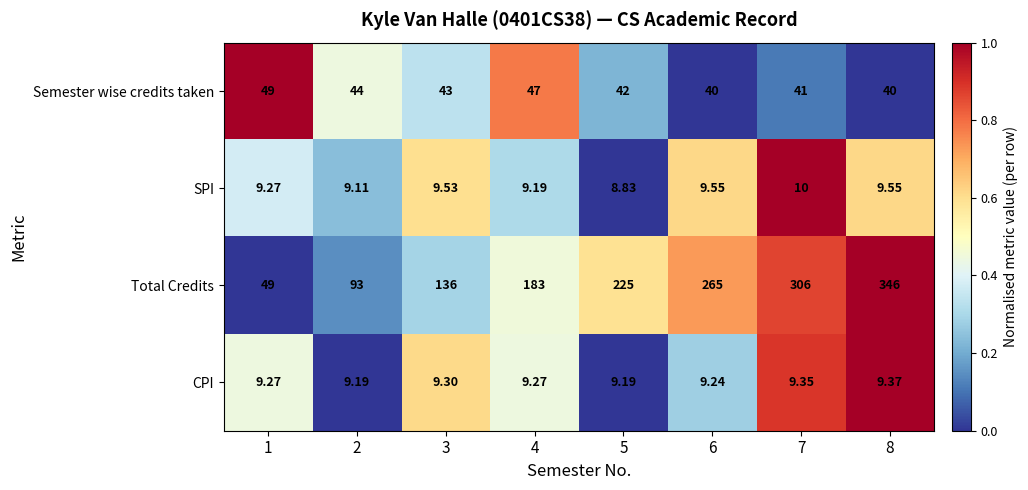

What is the maximum value shown in the chart?

346.0